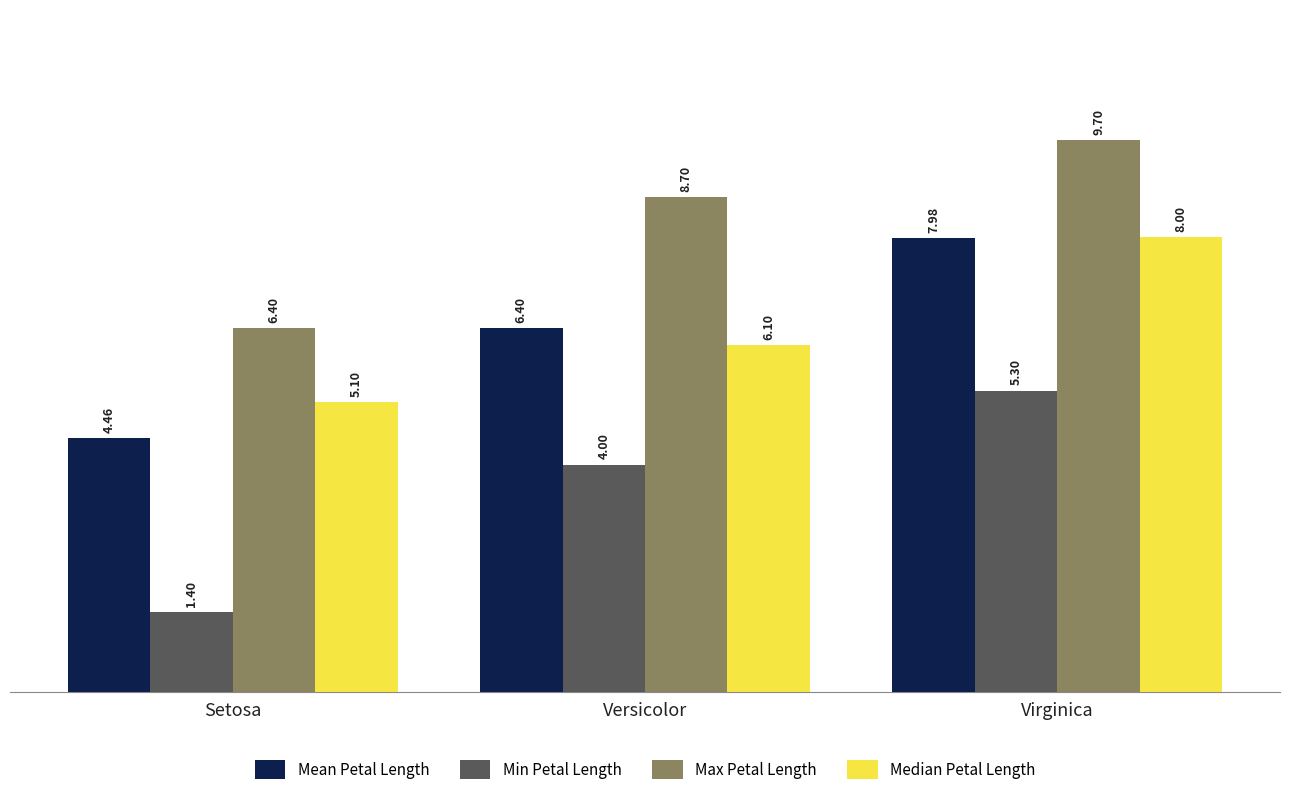

What is the label of the 2nd bar from the right?

Versicolor